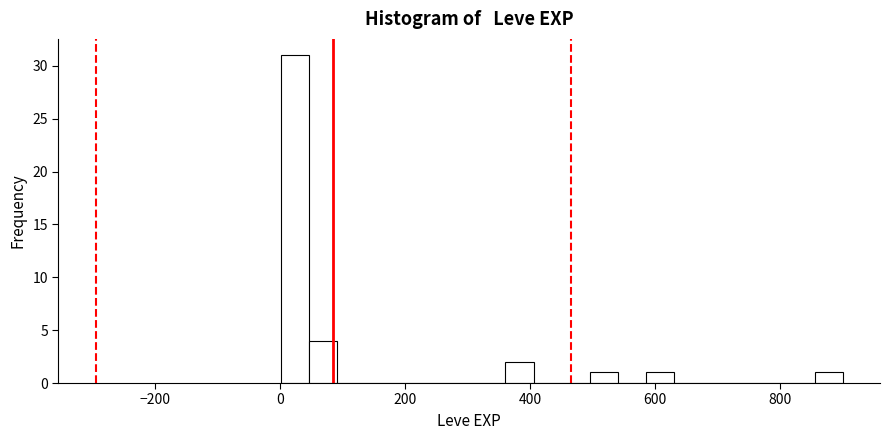

Read against the x-axis, roughly where is the centre of the tallest bar?

20